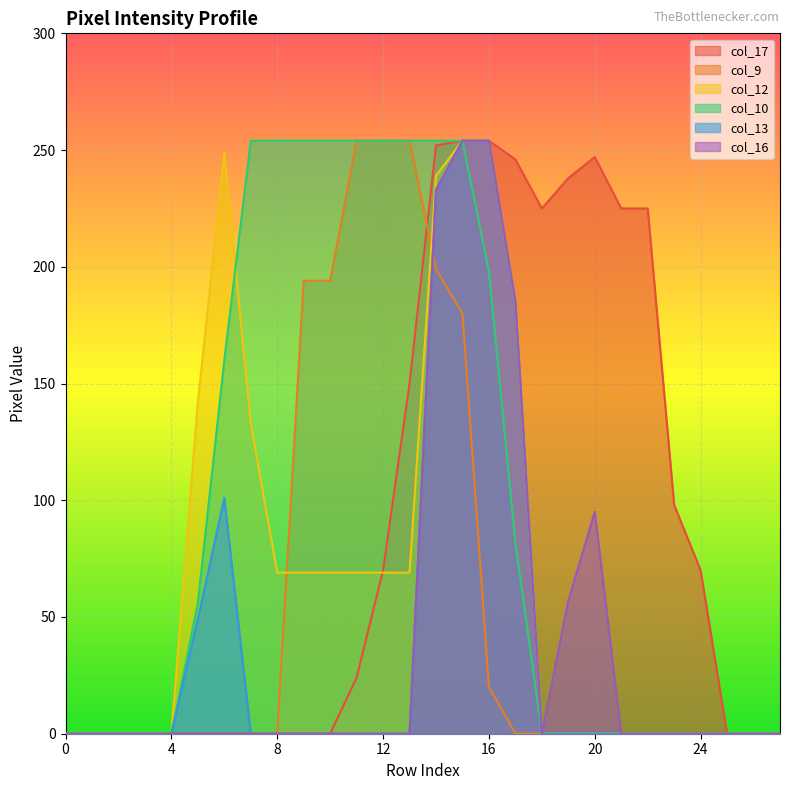

What is the average value of the col_17 series?

92